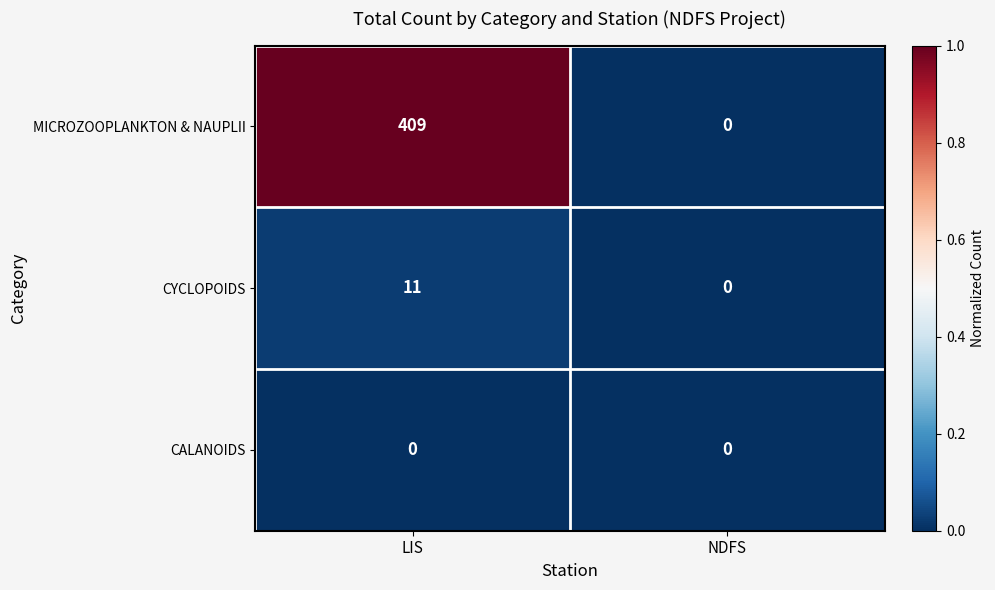

Rank the series at LIS from highest to lowest value.

MICROZOOPLANKTON & NAUPLII, CYCLOPOIDS, CALANOIDS